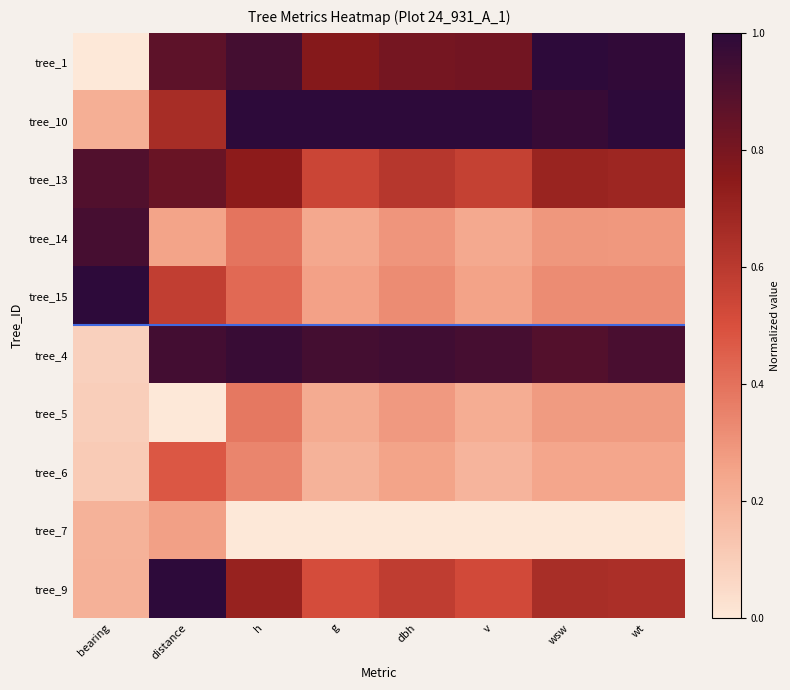

Reading right to left, what are all the values shown in this chart?

tree_1: wt=1.0	wsw=1.0	v=0.8	dbh=0.8	g=0.8	h=0.9	distance=0.9	bearing=0.0
tree_10: wt=1.0	wsw=1.0	v=1.0	dbh=1.0	g=1.0	h=1.0	distance=0.7	bearing=0.2
tree_13: wt=0.7	wsw=0.7	v=0.6	dbh=0.6	g=0.5	h=0.7	distance=0.8	bearing=0.9
tree_14: wt=0.3	wsw=0.3	v=0.2	dbh=0.3	g=0.2	h=0.4	distance=0.3	bearing=0.9
tree_15: wt=0.3	wsw=0.3	v=0.3	dbh=0.3	g=0.3	h=0.4	distance=0.6	bearing=1.0
tree_4: wt=0.9	wsw=0.9	v=0.9	dbh=0.9	g=0.9	h=1.0	distance=0.9	bearing=0.1
tree_5: wt=0.3	wsw=0.3	v=0.2	dbh=0.3	g=0.2	h=0.4	distance=0.0	bearing=0.1
tree_6: wt=0.2	wsw=0.2	v=0.2	dbh=0.3	g=0.2	h=0.3	distance=0.5	bearing=0.1
tree_7: wt=0.0	wsw=0.0	v=0.0	dbh=0.0	g=0.0	h=0.0	distance=0.3	bearing=0.2
tree_9: wt=0.6	wsw=0.7	v=0.5	dbh=0.6	g=0.5	h=0.7	distance=1.0	bearing=0.2